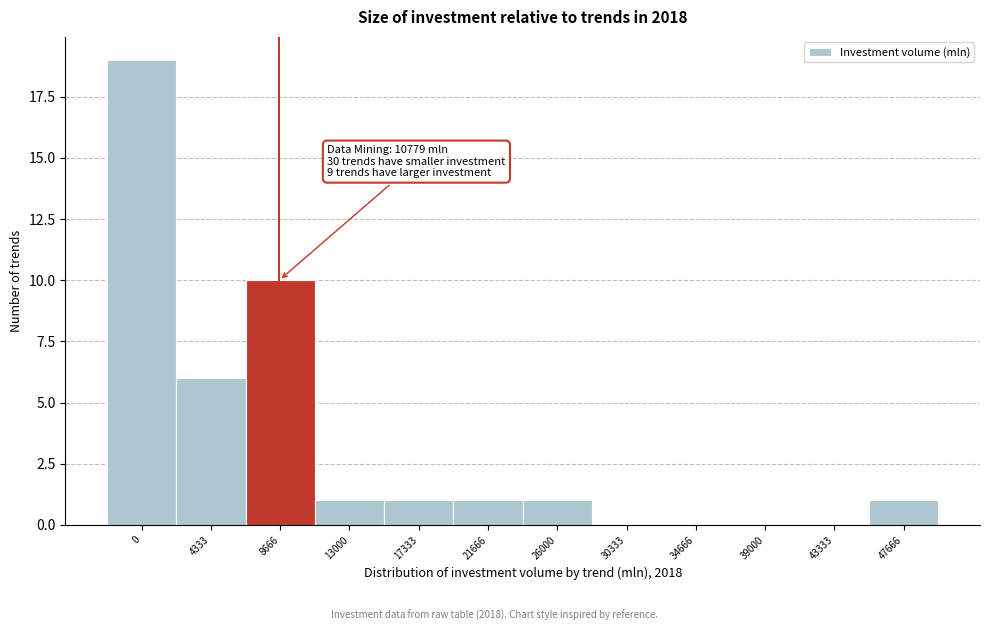

Reading left to right, extract all data points from this chart.

0=19	4333=6	8666=10	13000=1	17333=1	21666=1	26000=1	30333=0	34666=0	39000=0	43333=0	47666=1